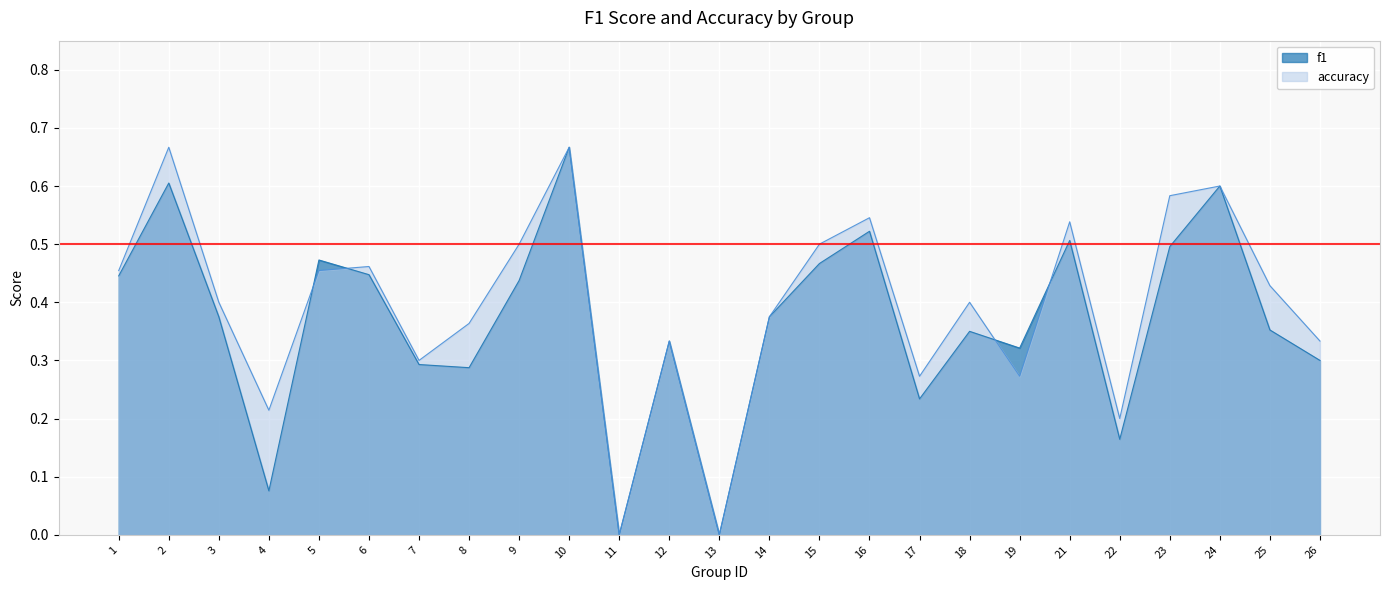

Read the f1 value at 25.

0.4